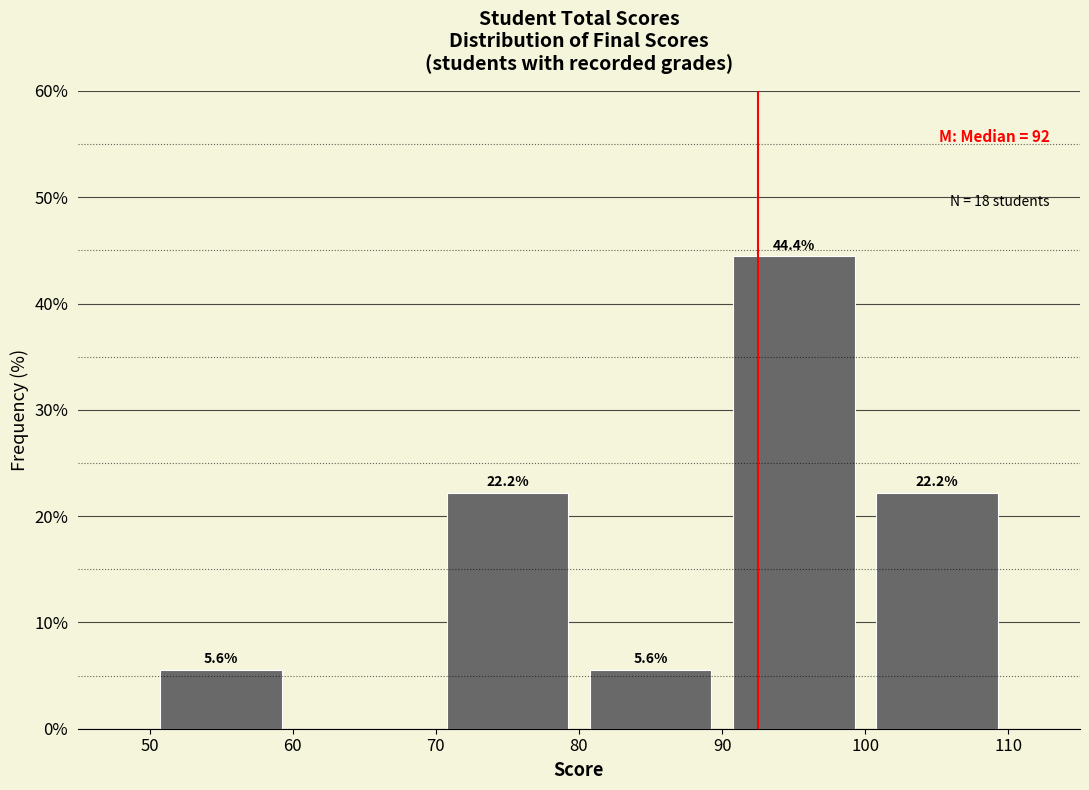

Over which range of the x-axis is the bar tallest?

90 to 100